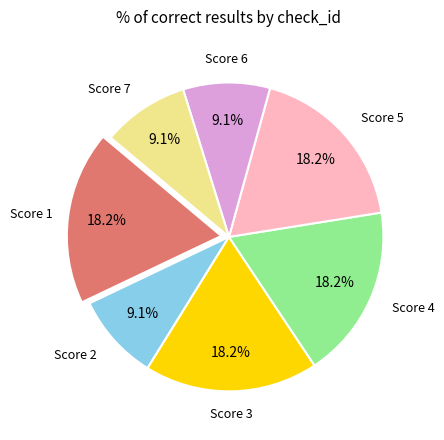

Is there a majority slice in this chart?

No